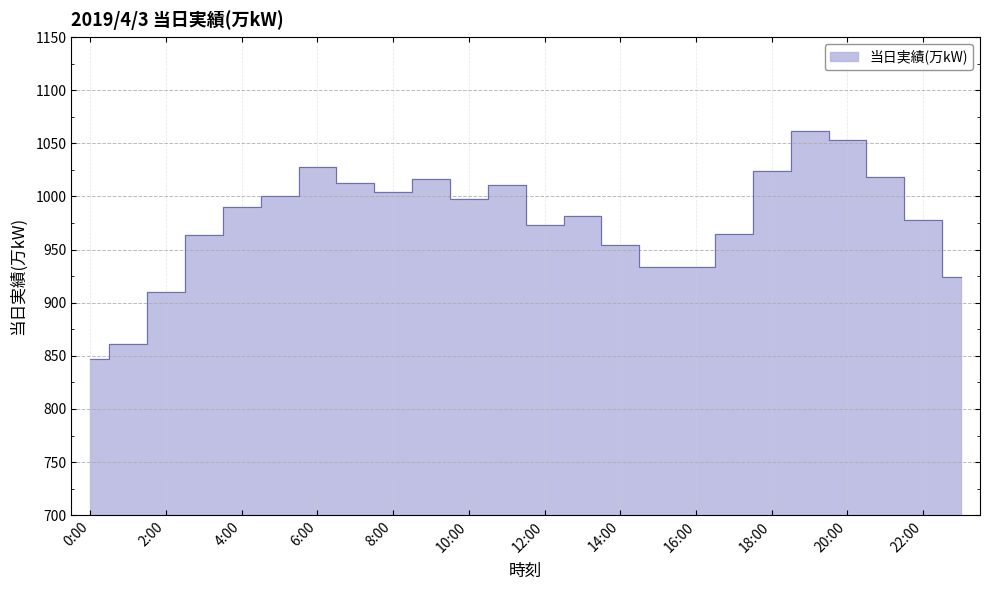

What value does the data have at 12:00?

973